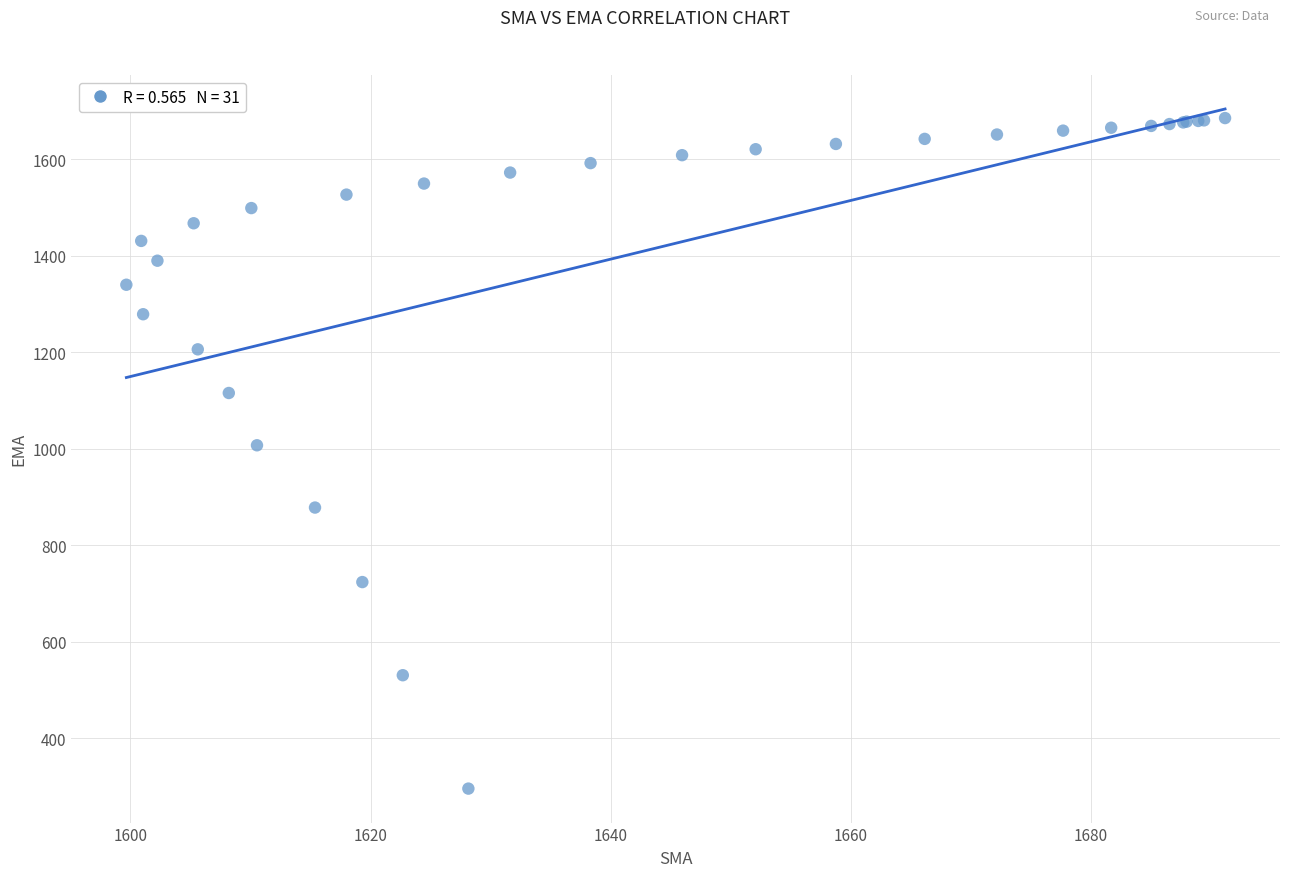

What Y value in the scatter plot is closest to 990?

1007.4